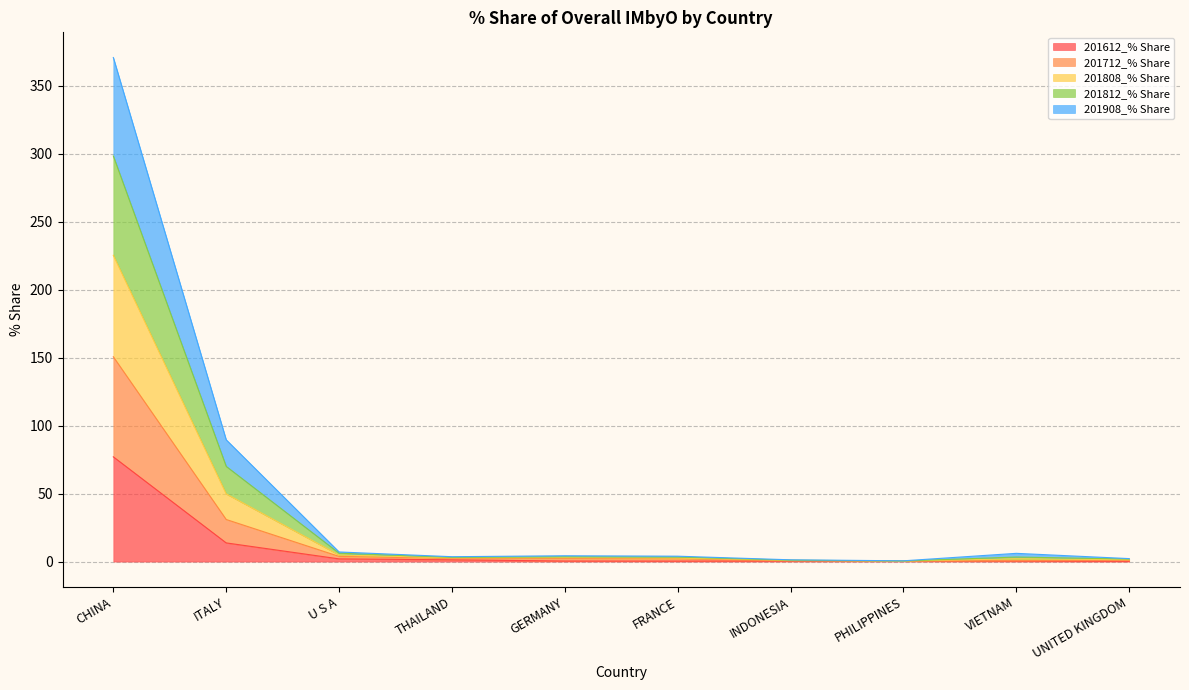

Is it true that 201712_% Share equals 3.3 at FRANCE?

True